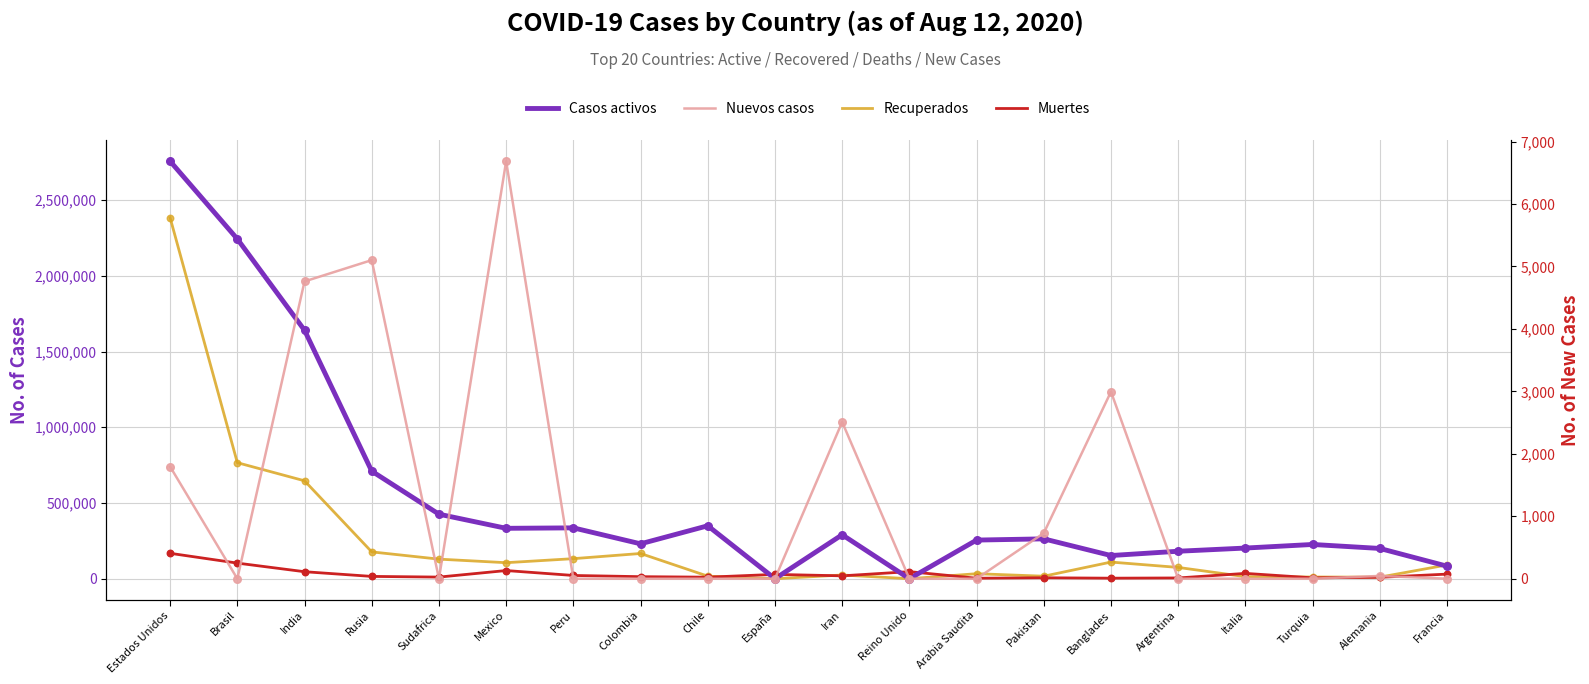

Which series contains the highest Y value?

Casos activos